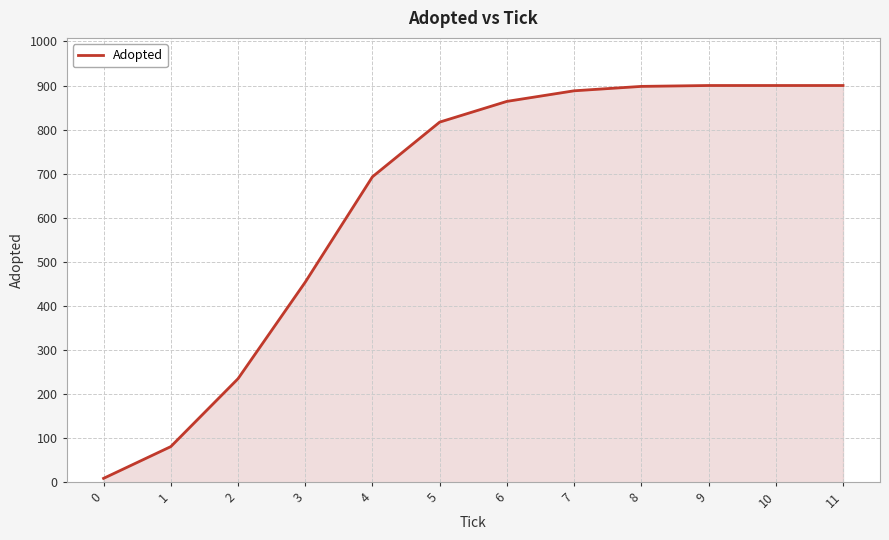

True or false: the data shows 1526 at 7.

False